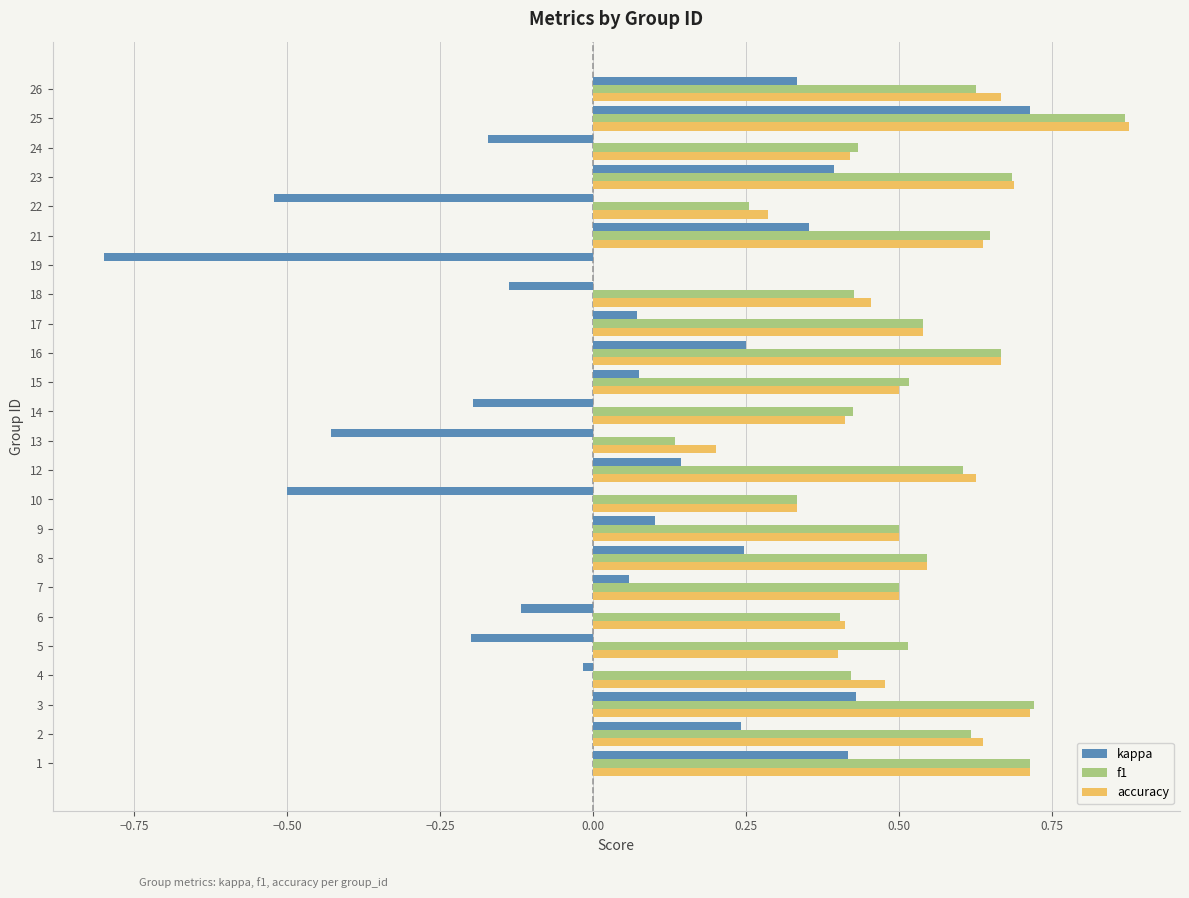

Is it true that f1 equals 0.8 at 7?

False